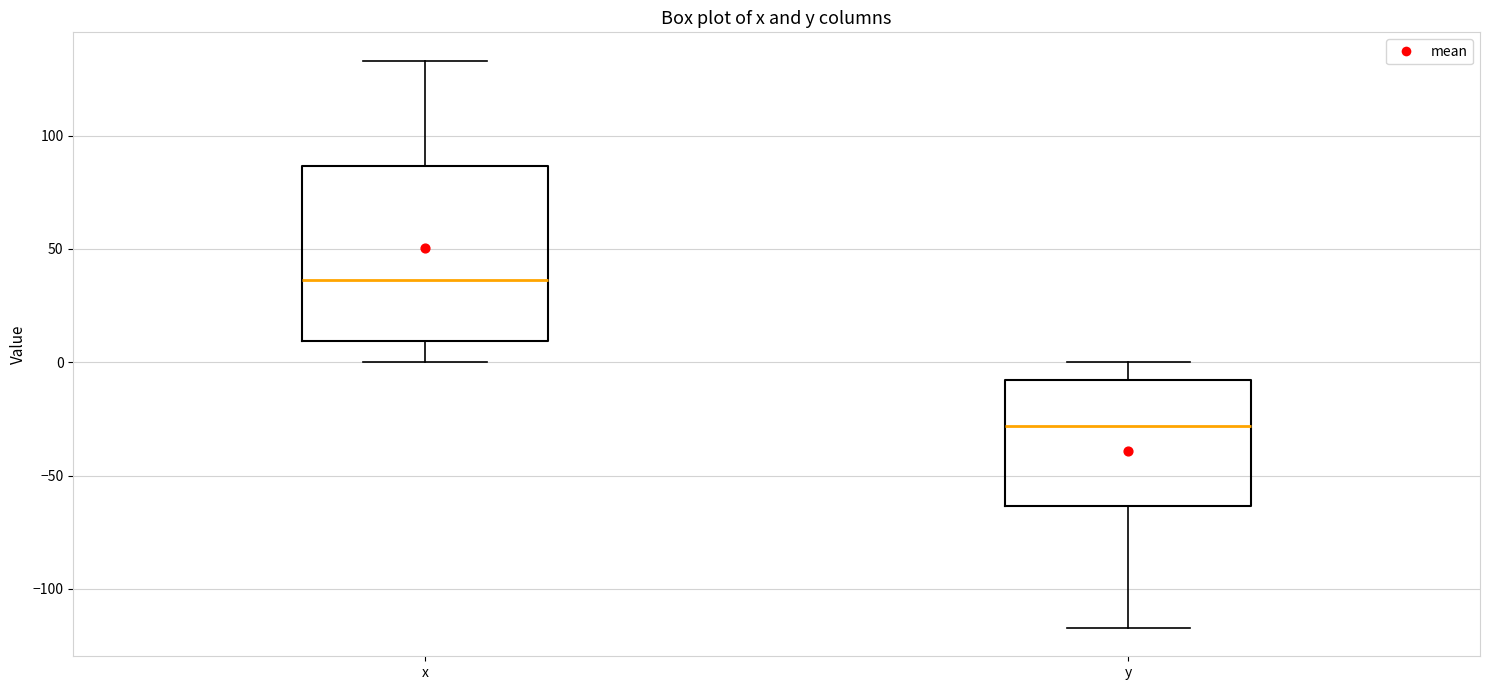

Reading left to right, transcribe this box plot: for each box, give where its median line is, the range the box spans, and where its two whiskers end, as read against the y-axis. The values are not printed on the chart, so give them approximately, as read against the axis.

x: median 35, box 10 to 85, whiskers 0 to 135
y: median -30, box -65 to -10, whiskers -115 to 0